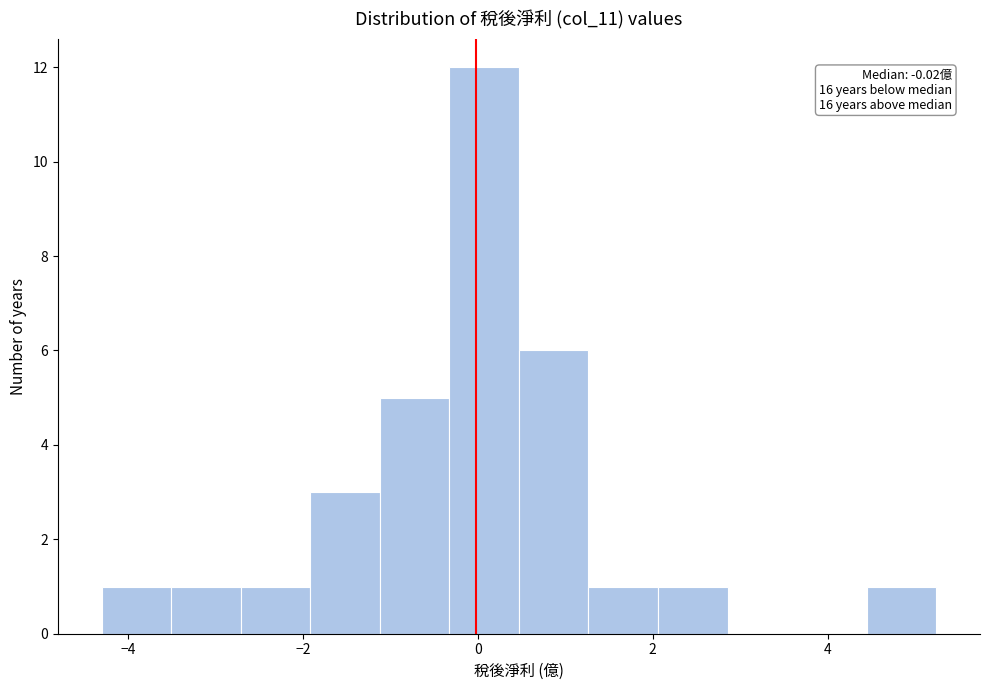

Around what value on the x-axis is the tallest bar? Give the approximate position of its centre, as read against the axis.

0.0